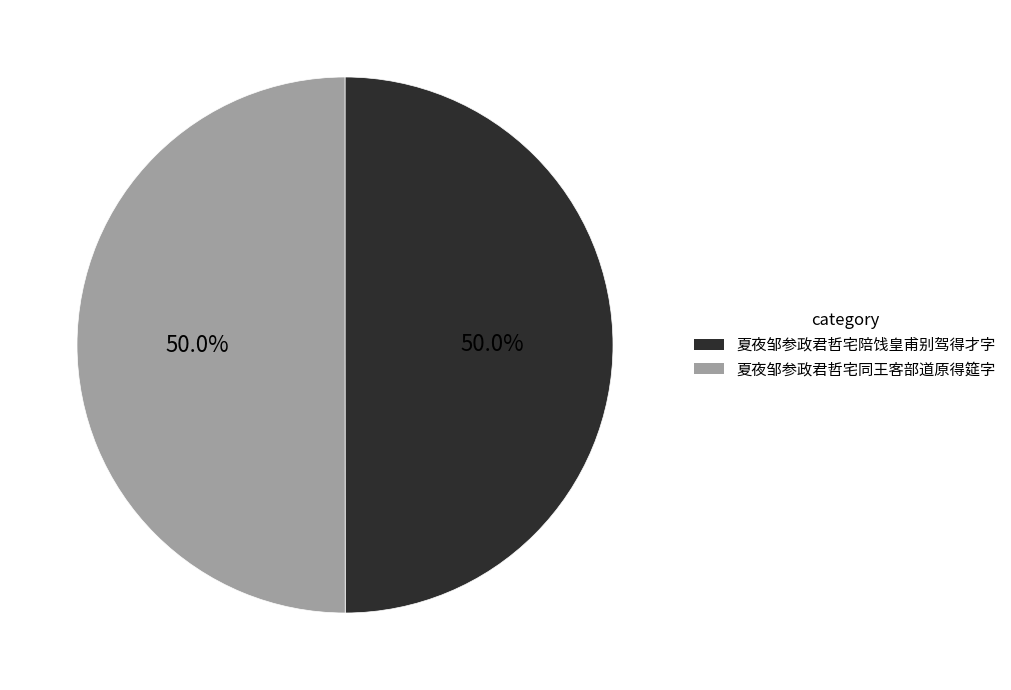

What is the ratio of the value at 夏夜邹参政君哲宅同王客部道原得筵字 to the value at 夏夜邹参政君哲宅陪饯皇甫别驾得才字?

1.0